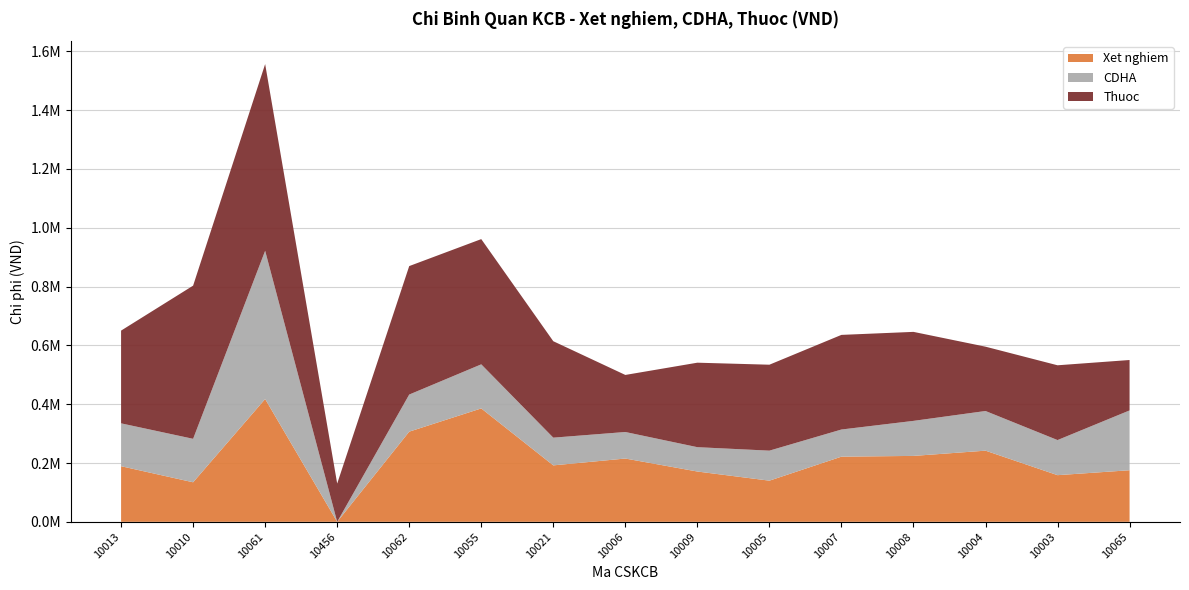

Reading right to left, list all the values displayed in this chart.

Xet nghiem: 10065=175445.4	10003=158669.6	10004=242019.4	10008=224173.0	10007=221620.5	10005=139985.7	10009=171085.3	10006=215257.0	10021=191985.1	10055=385685.1	10062=306691.9	10456=0.0	10061=417670.7	10010=134484.0	10013=189145.9
CDHA: 10065=203419.7	10003=119381.1	10004=134872.0	10008=119141.9	10007=92307.4	10005=102076.2	10009=82792.8	10006=90246.6	10021=94251.2	10055=149898.0	10062=126131.2	10456=0.0	10061=504126.4	10010=147797.5	10013=145779.8
Thuoc: 10065=171450.0	10003=254338.4	10004=218765.4	10008=302680.8	10007=321830.5	10005=292276.5	10009=287308.7	10006=194006.9	10021=327972.3	10055=425905.3	10062=436926.2	10456=130049.2	10061=635002.8	10010=520949.3	10013=315371.3